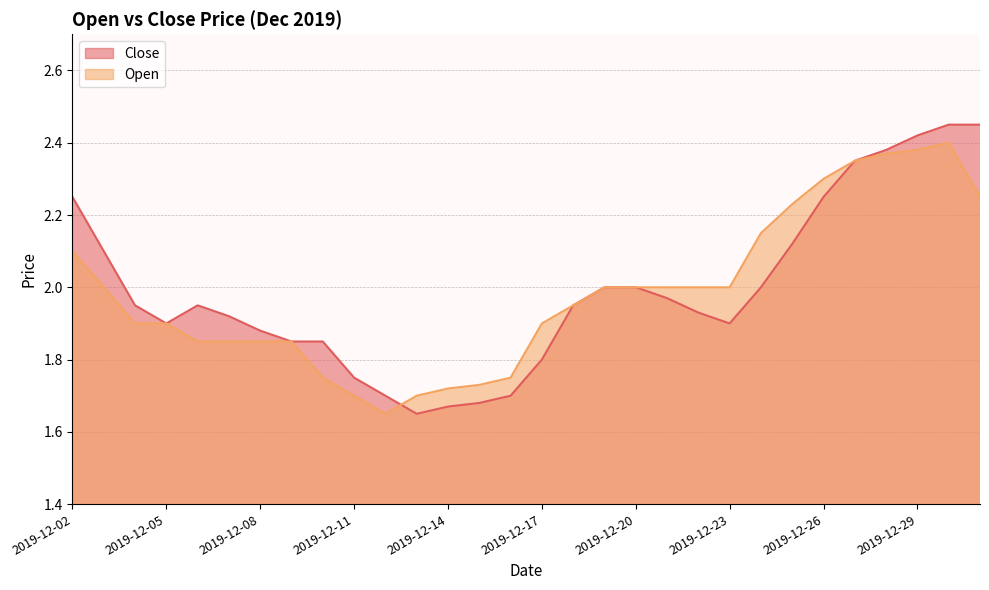

At which label does Open first exceed 2?

2019-12-02